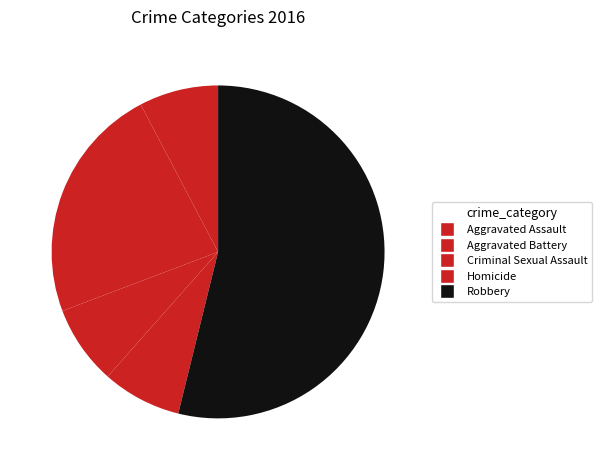

Count the number of slices in the pie.

5